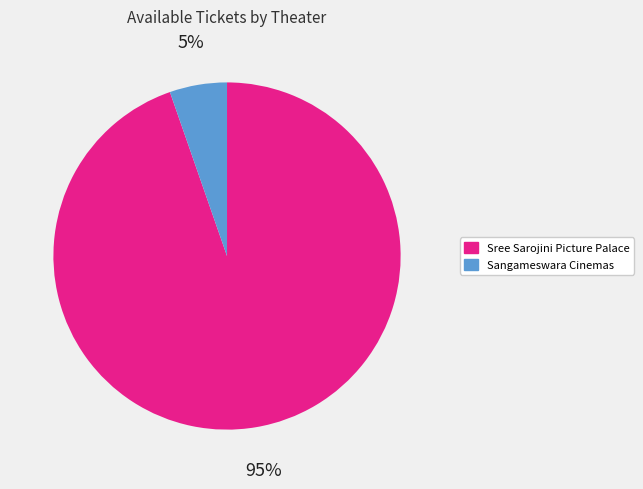

Is there any slice that represents more than half of the pie?

Yes